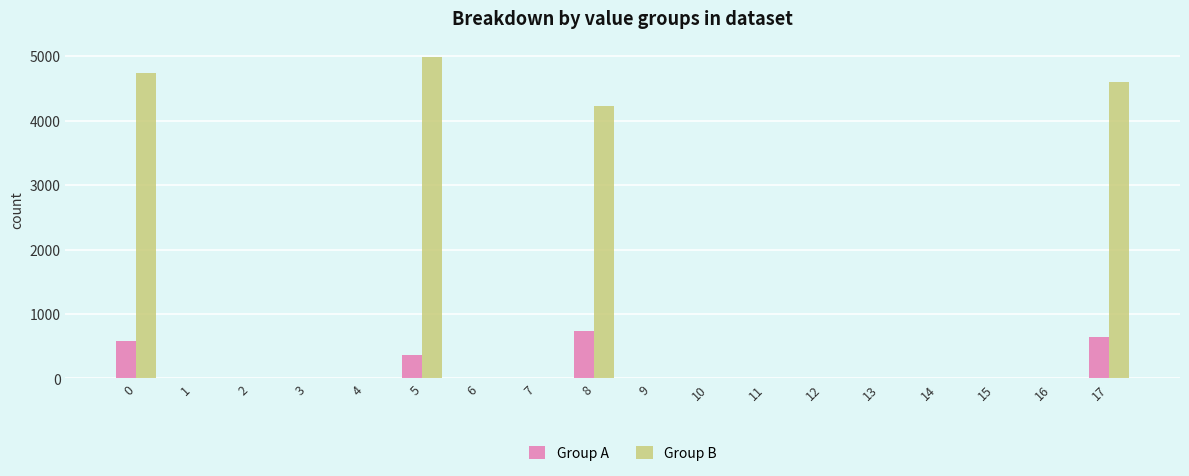

The Group A series shows 0 at 6. True or false?

True